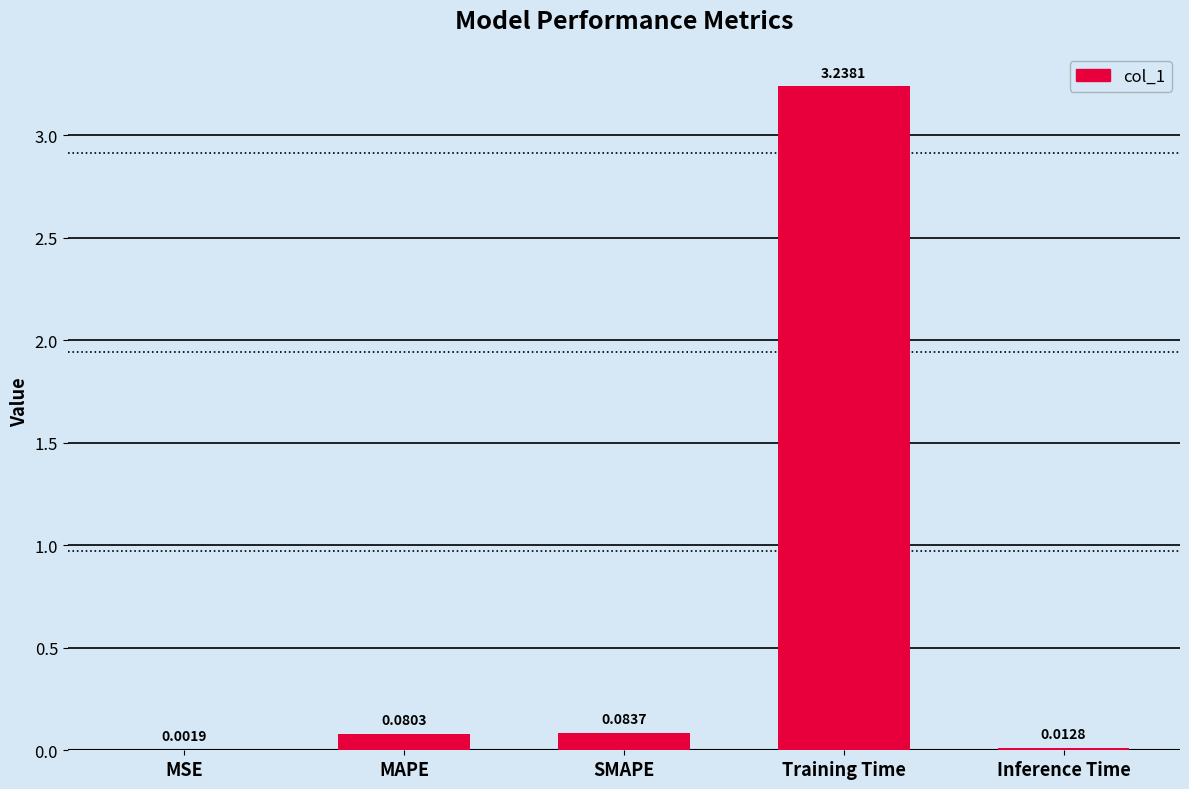

Which has a higher value, MAPE or MSE?

MAPE